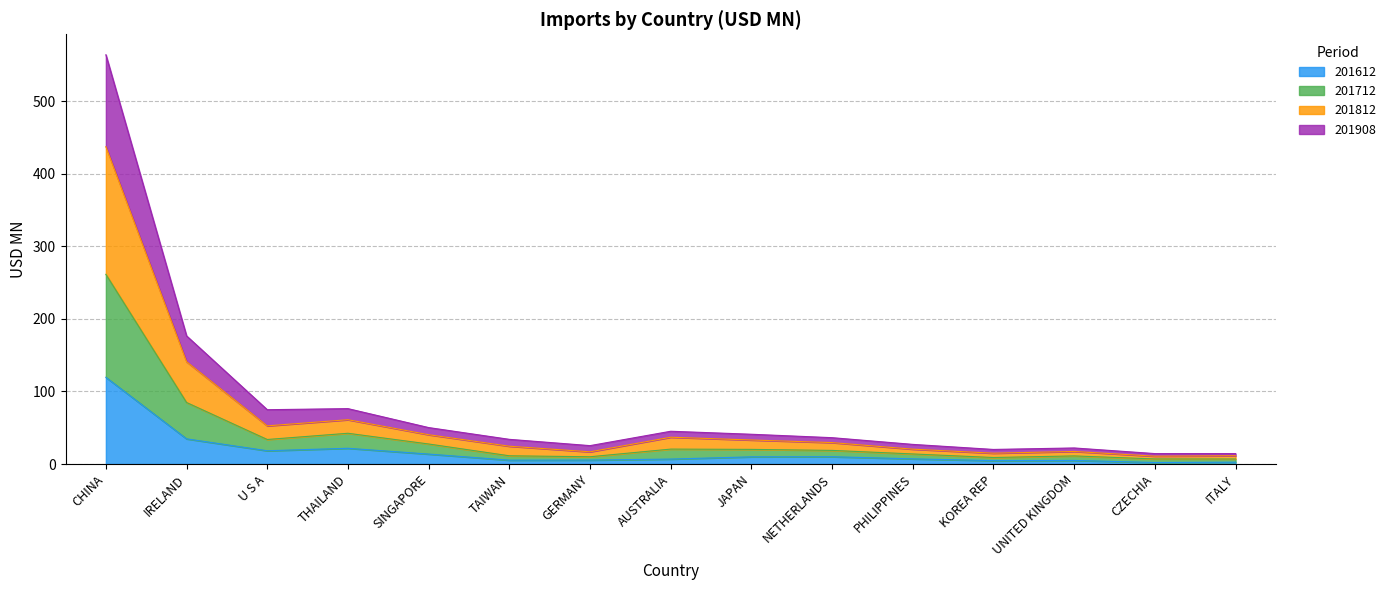

What is the maximum value for 201612?

119.5